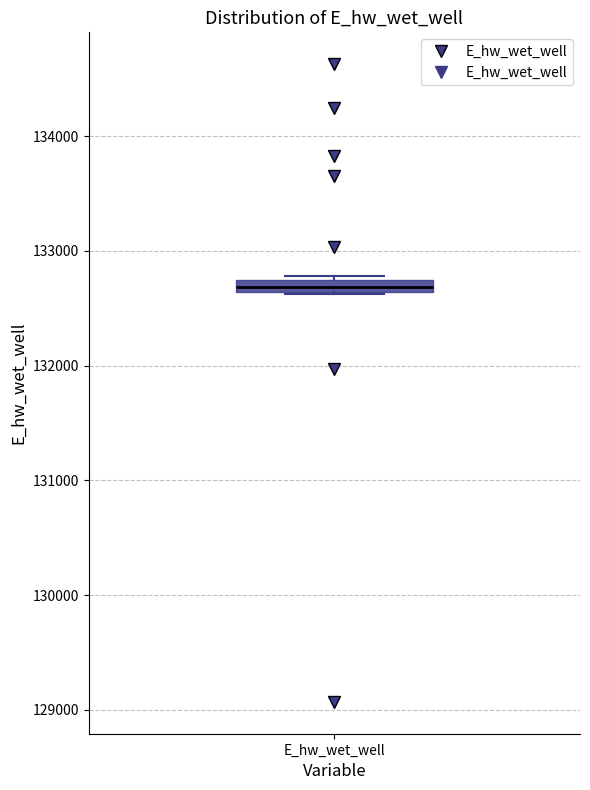

Where is the lower edge of the box for E_hw_wet_well on the y-axis? The values are not printed on the chart, so give them approximately, as read against the axis.

132600